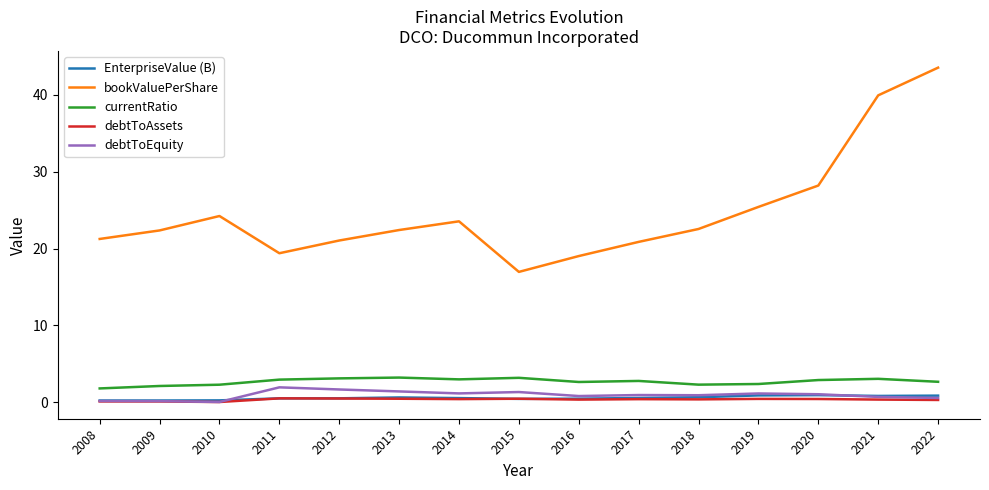

Which series has the largest total across all categories?

bookValuePerShare